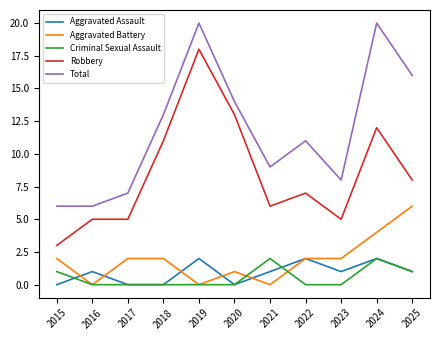

What is the average value of the Aggravated Assault series?

1